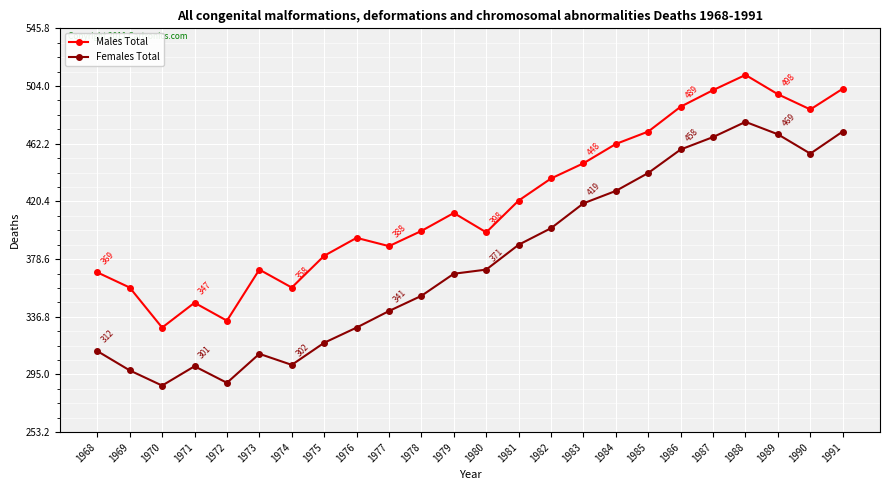

True or false: Males Total has a value of 163 at 1970.

False